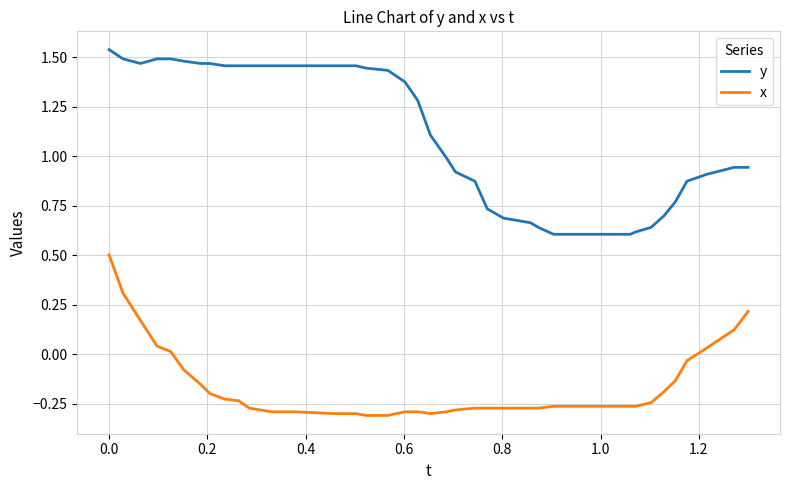

Which series has the largest range (max minus min)?

y